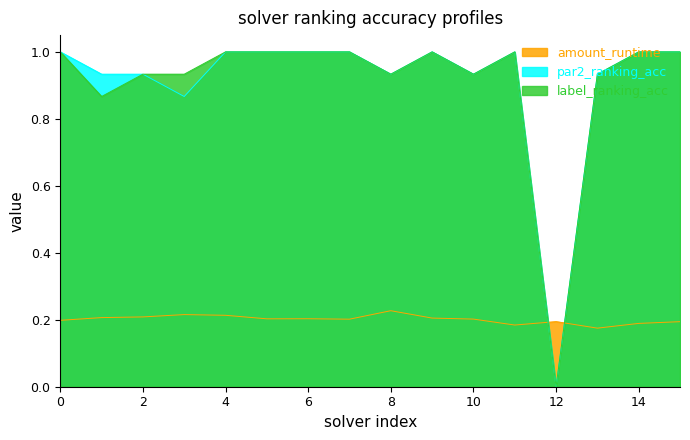

How many intersections are there between par2_ranking_acc and amount_runtime?

2